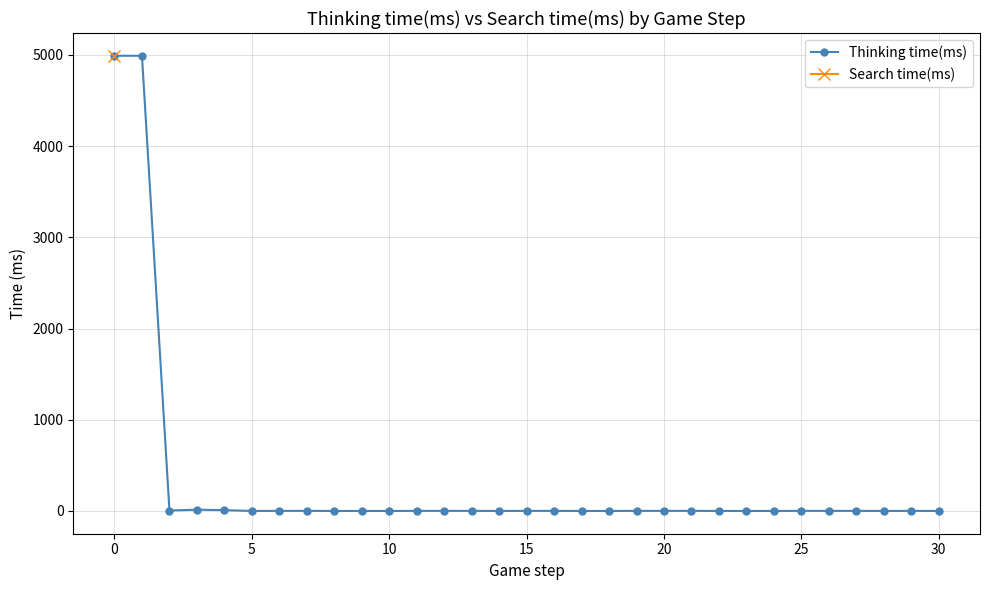

What is the difference between the maximum and minimum values?

4991